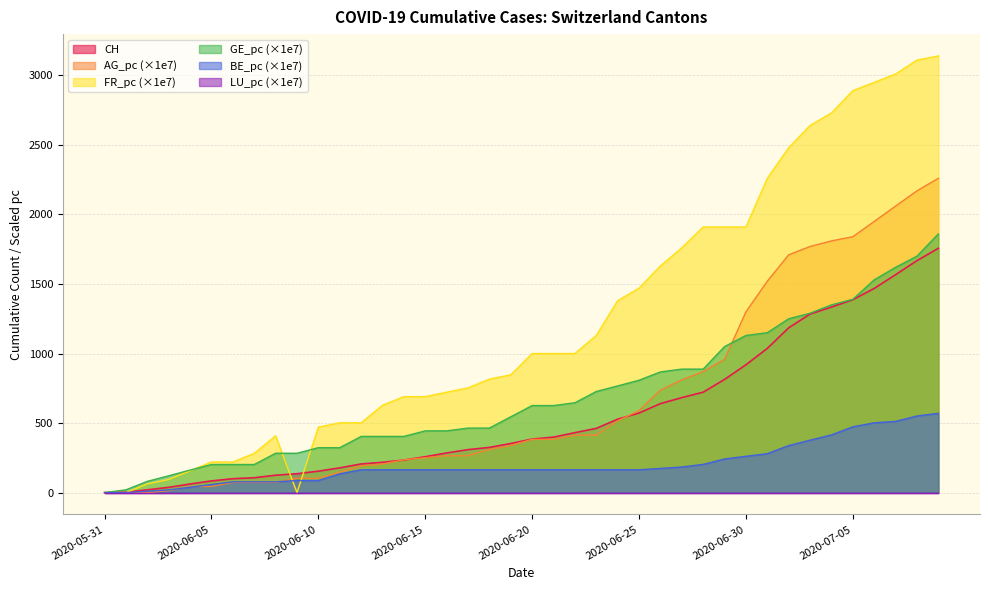

What is the greatest value displayed?

3140.0